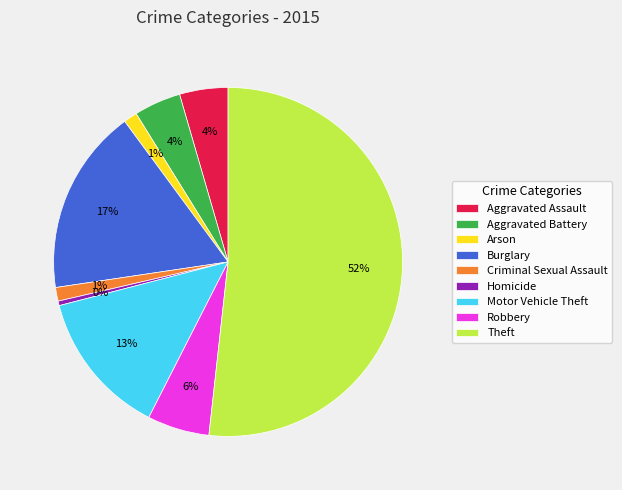

To the nearest percent, what is the difference between the Criminal Sexual Assault and Aggravated Battery slice percentages?

3%